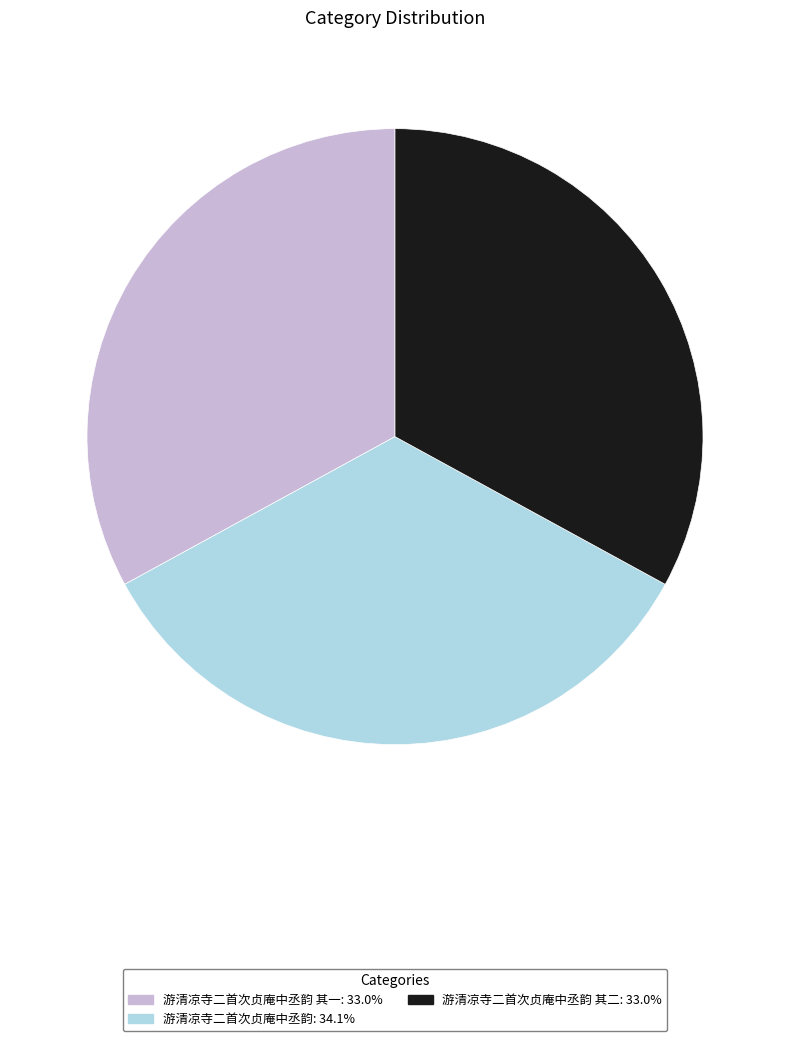

Does any single category account for the majority?

No